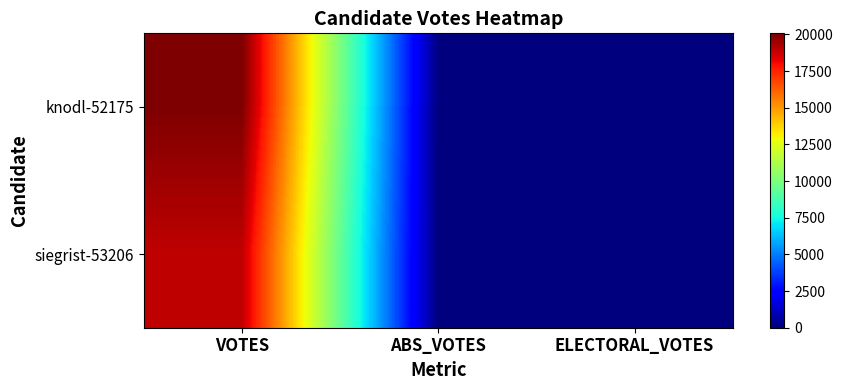

Which label corresponds to the largest value in the chart?

VOTES